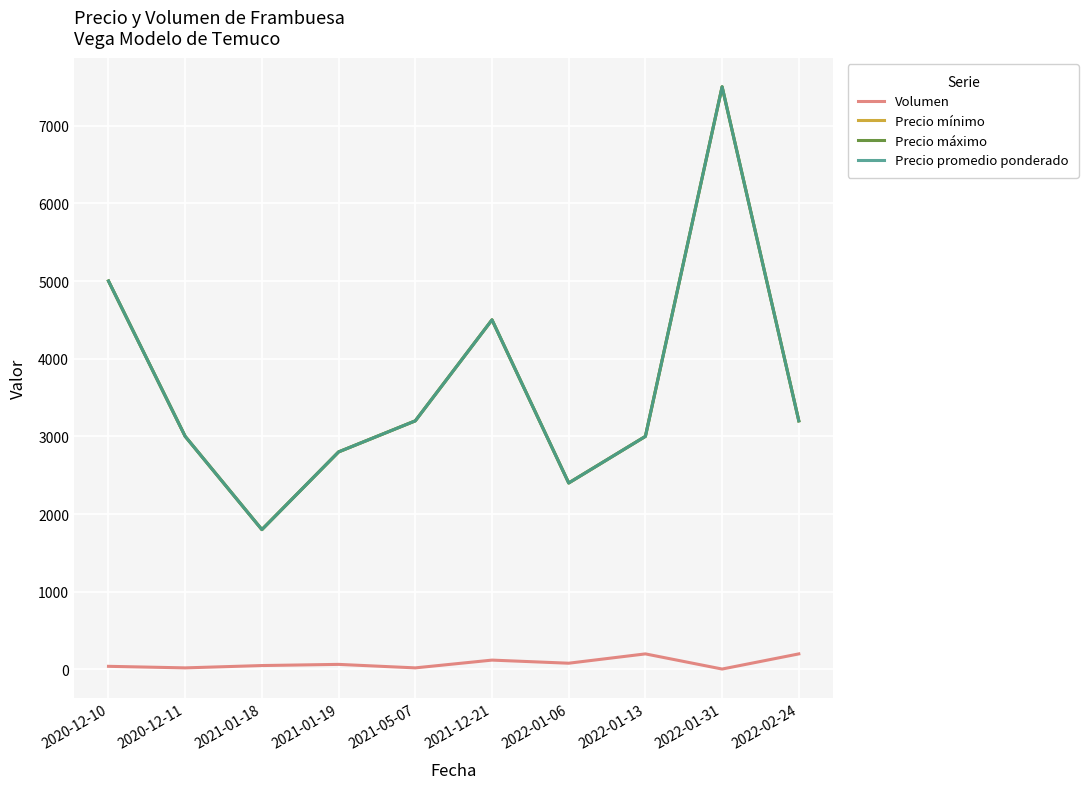

Does the chart have visible grid lines?

Yes